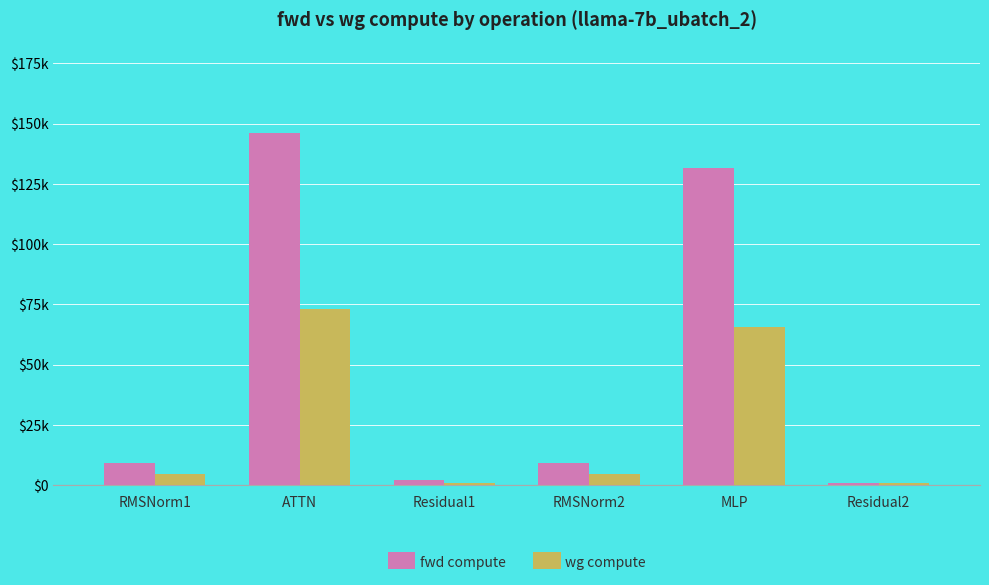

Which category has the lowest value across all series?

Residual2